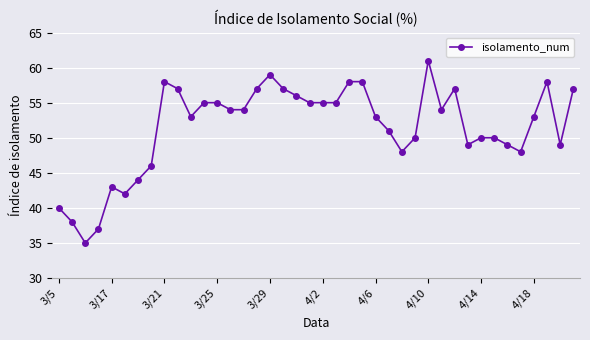

Does the chart display data point markers on the line(s)?

Yes